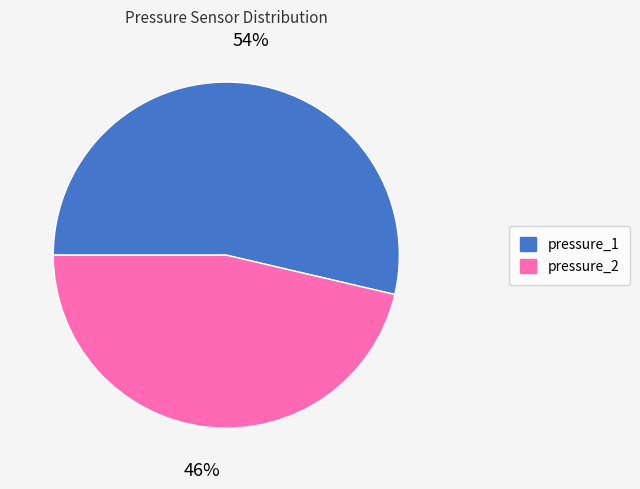

Which slice is the largest?

pressure_1